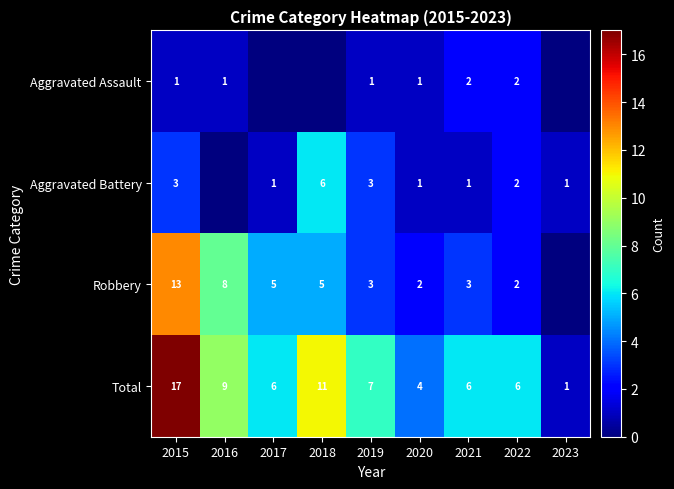

What is the difference between the Total values at 2023 and 2016?

8